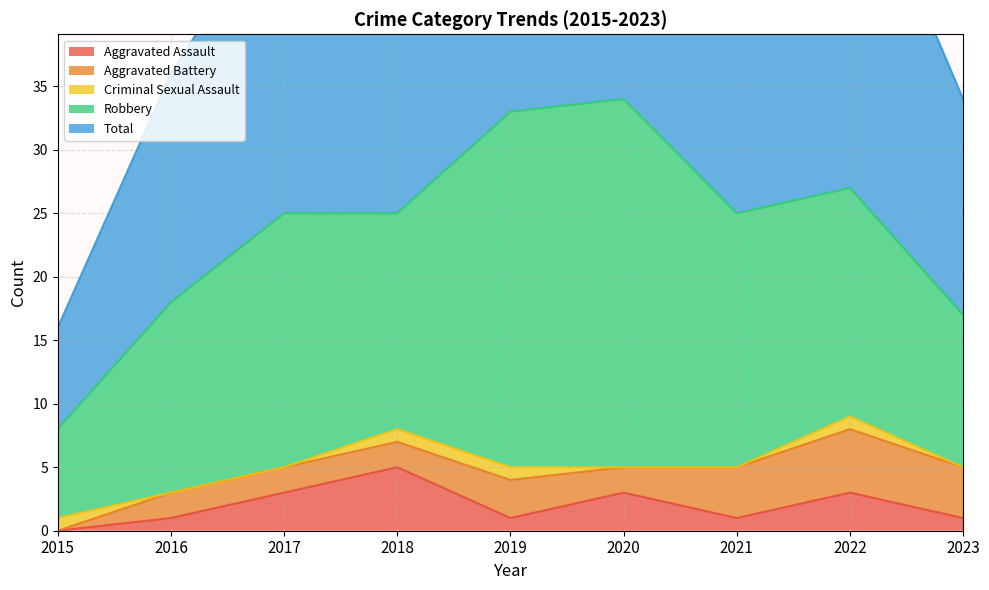

What is the value of the Robbery point at the 7th from the left?

20